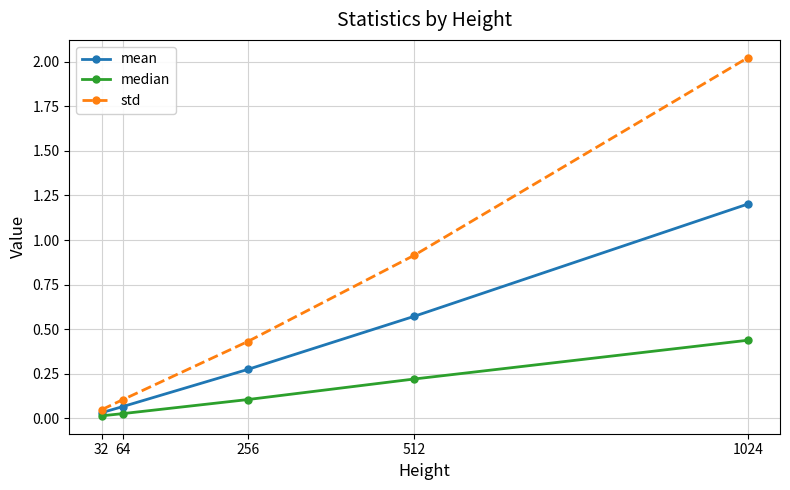

Is the value of mean at 512 greater than the value of std at 32?

Yes